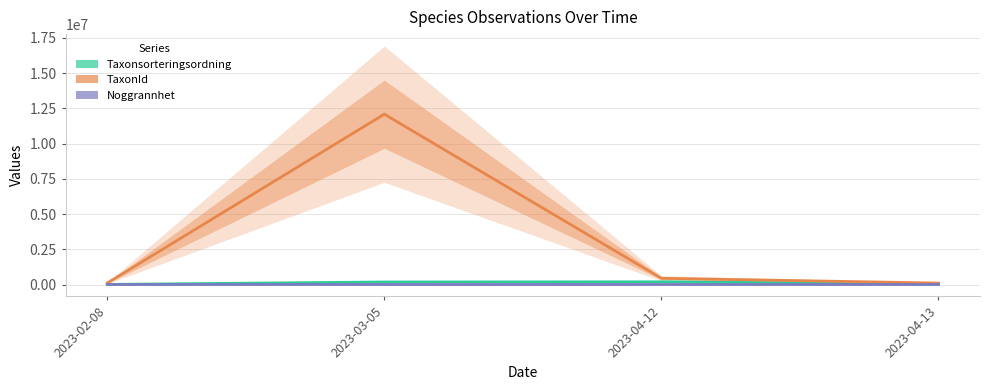

What is the label of the 2nd point from the right?

2023-04-12